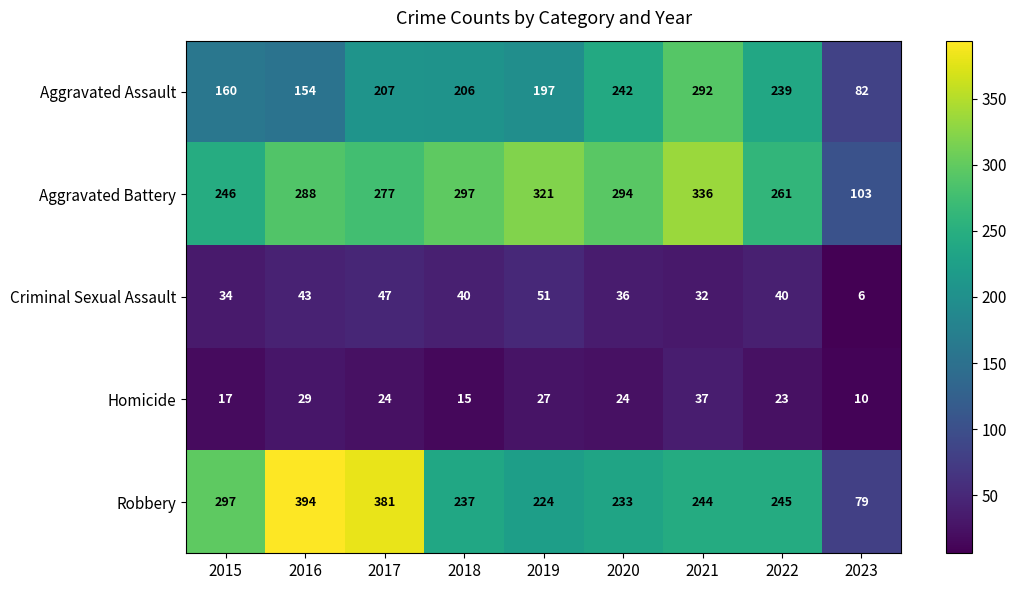

At which category does the chart reach its minimum across all series?

2023